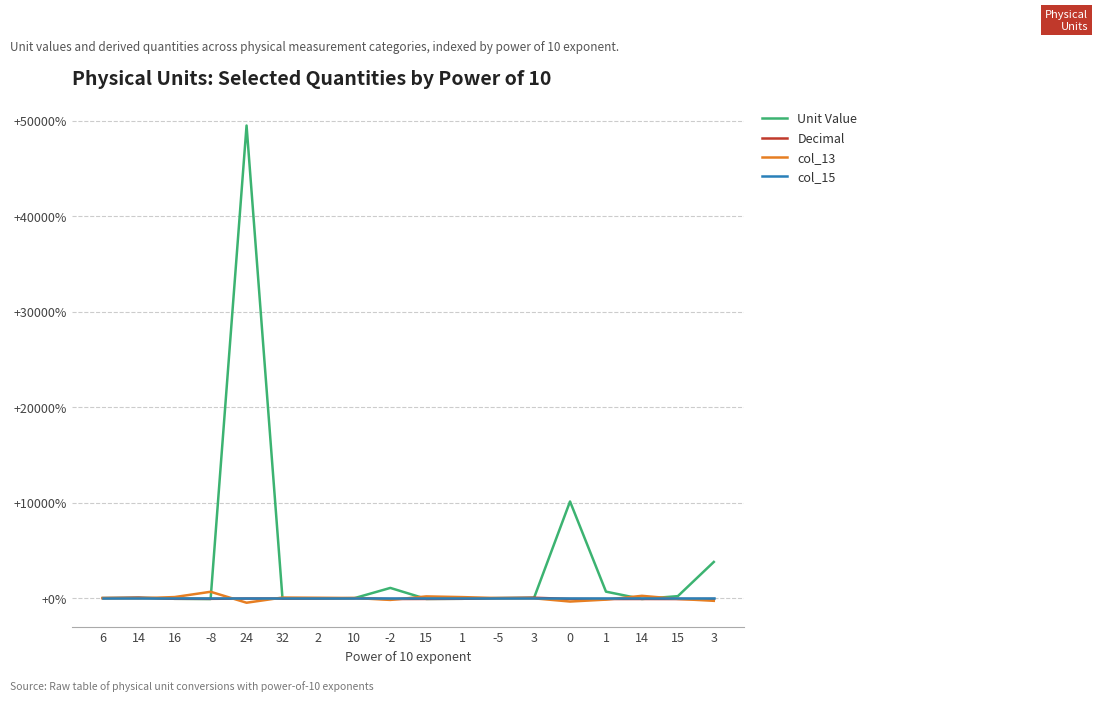

At which category is the sum across all series the highest?

24